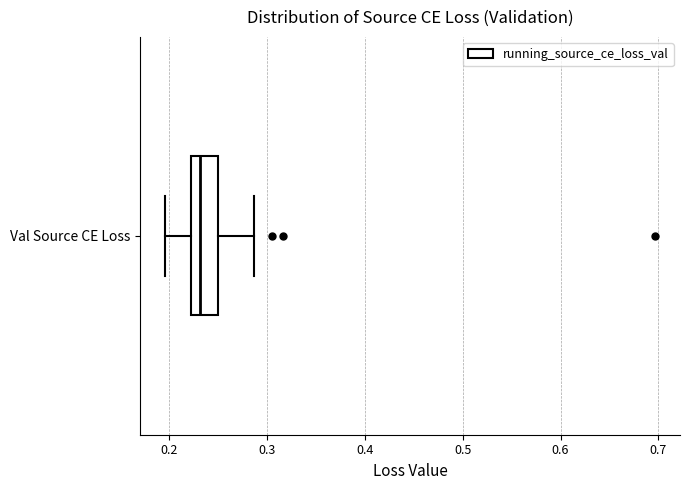

Transcribe this box plot: give where the median line is, the range the box spans, and where the two whiskers end, as read against the x-axis. The values are not printed on the chart, so give them approximately, as read against the axis.

median 0.23, box 0.22 to 0.25, whiskers 0.20 to 0.29